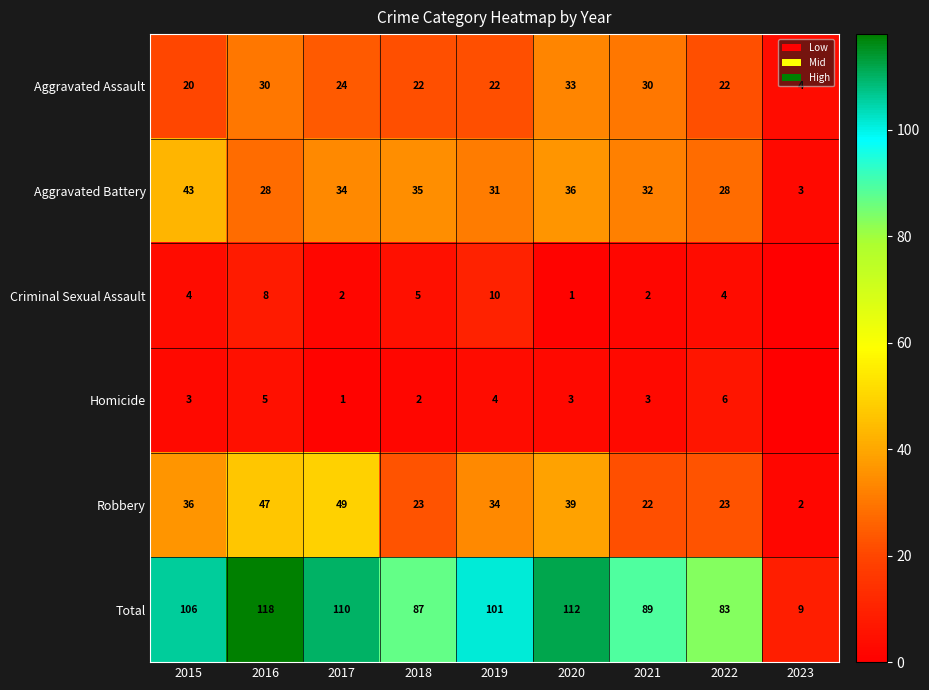

True or false: Criminal Sexual Assault has a value of 4 at 2022.

True